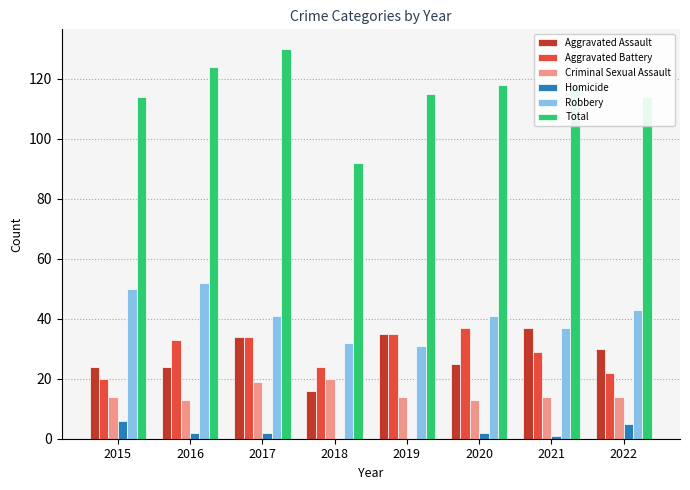

How many groups of bars are there?

8